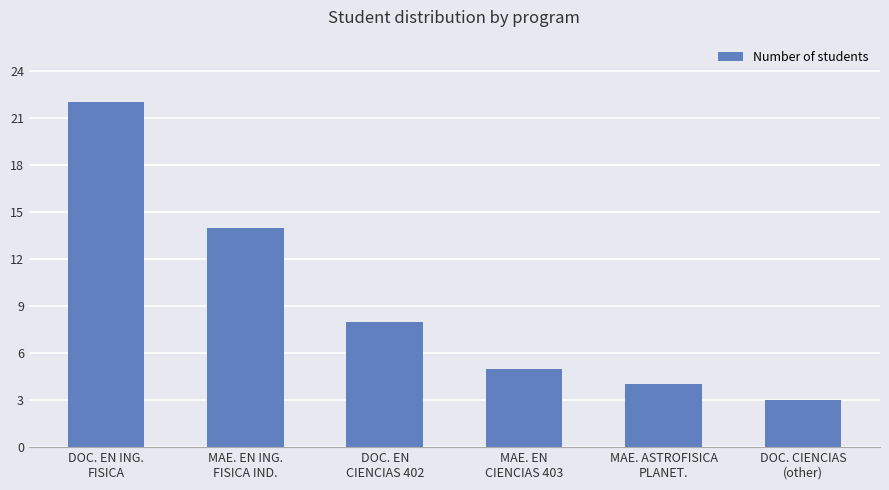

What is the change in value from MAE. EN
CIENCIAS 403 to MAE. ASTROFISICA
PLANET.?

-1